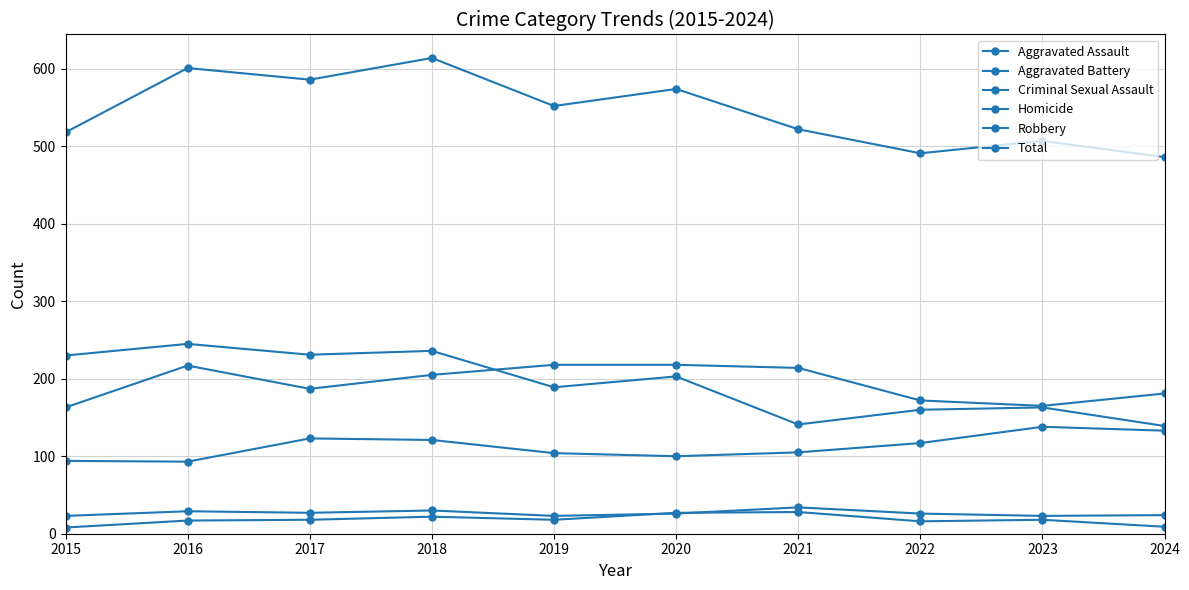

What is the approximate value of Total at 2020, to the nearest 50?

550